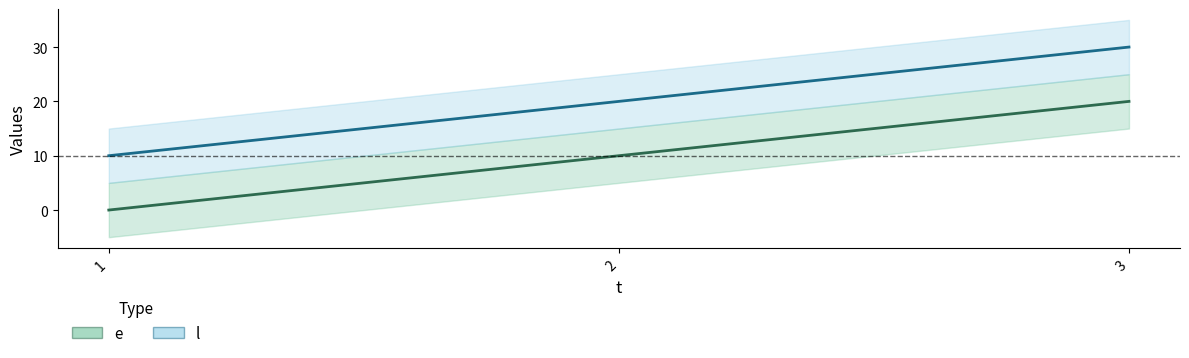

Which has a higher value, 1 or 2?

2